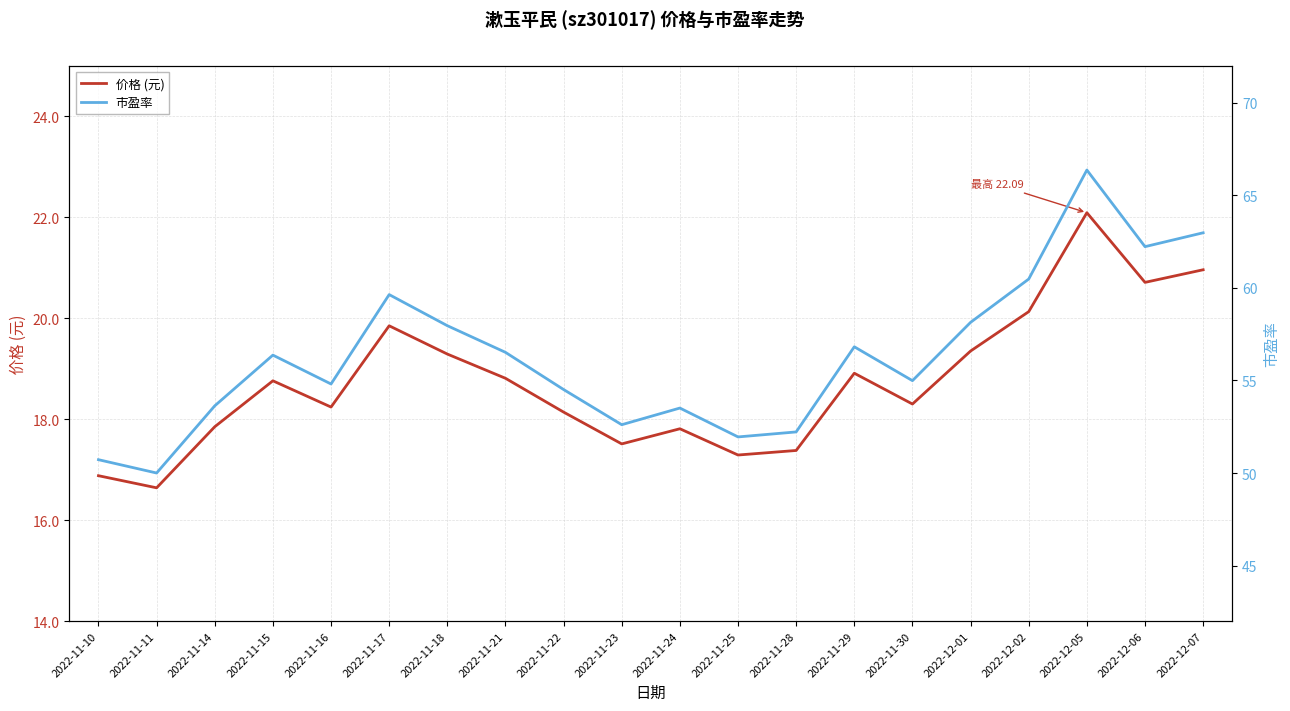

Is the value of 价格 (元) at 2022-12-02 greater than the value of 市盈率 at 2022-11-15?

No